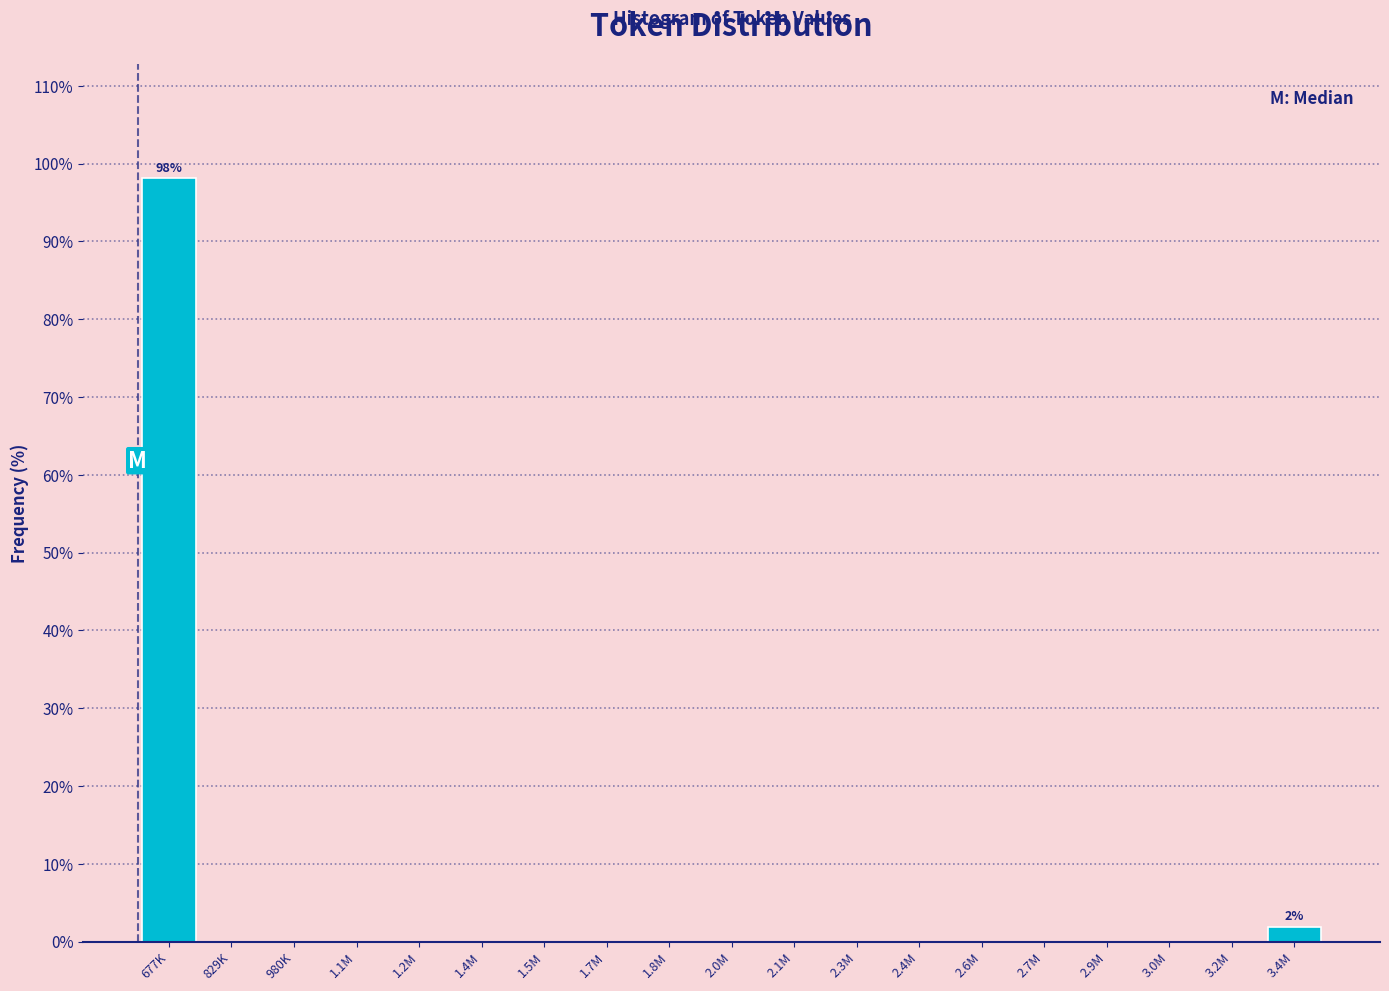

Reading left to right, what are all the values shown in this chart?

677K=98.1	829K=0.0	980K=0.0	1.1M=0.0	1.2M=0.0	1.4M=0.0	1.5M=0.0	1.7M=0.0	1.8M=0.0	2.0M=0.0	2.1M=0.0	2.3M=0.0	2.4M=0.0	2.6M=0.0	2.7M=0.0	2.9M=0.0	3.0M=0.0	3.2M=0.0	3.4M=1.9